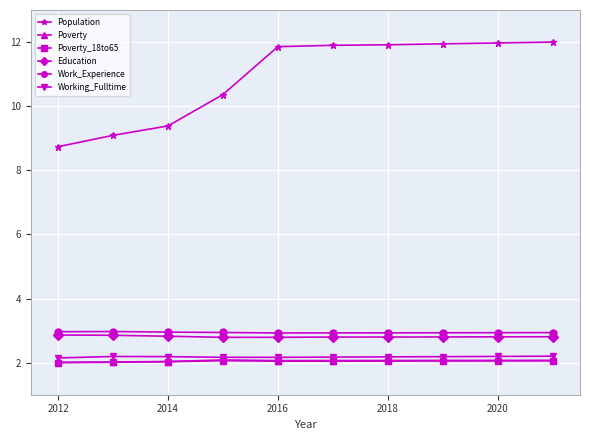

True or false: Poverty_18to65 has more than 0 points higher than both neighbors.

True